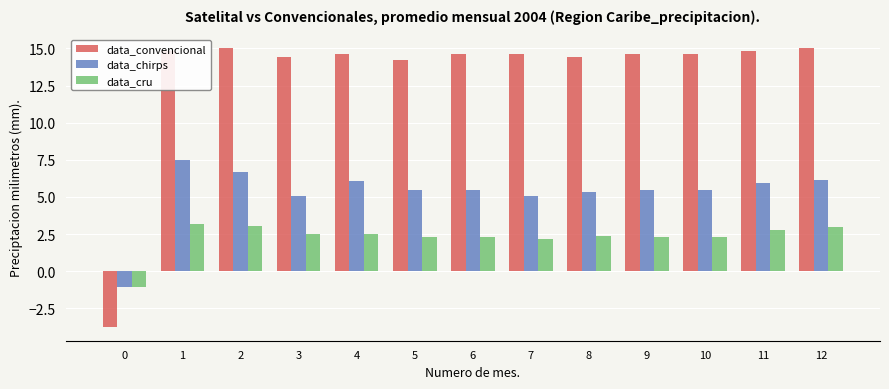

True or false: data_chirps has a value of 9.2 at 8.

False